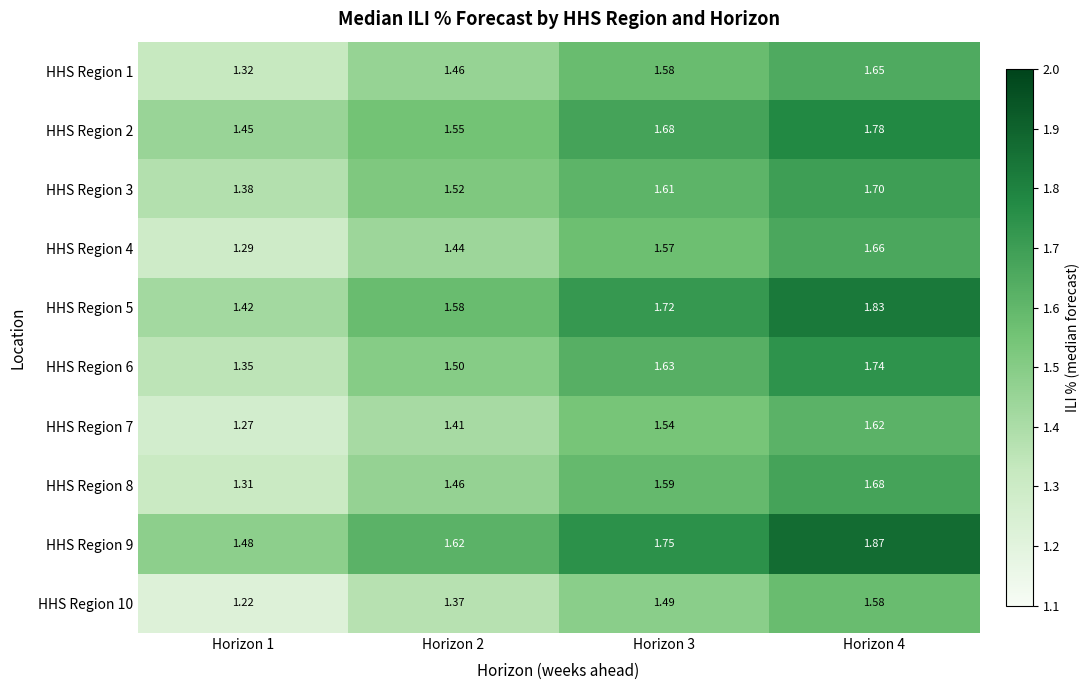

What is the difference between the highest and lowest values at Horizon 3?

0.3